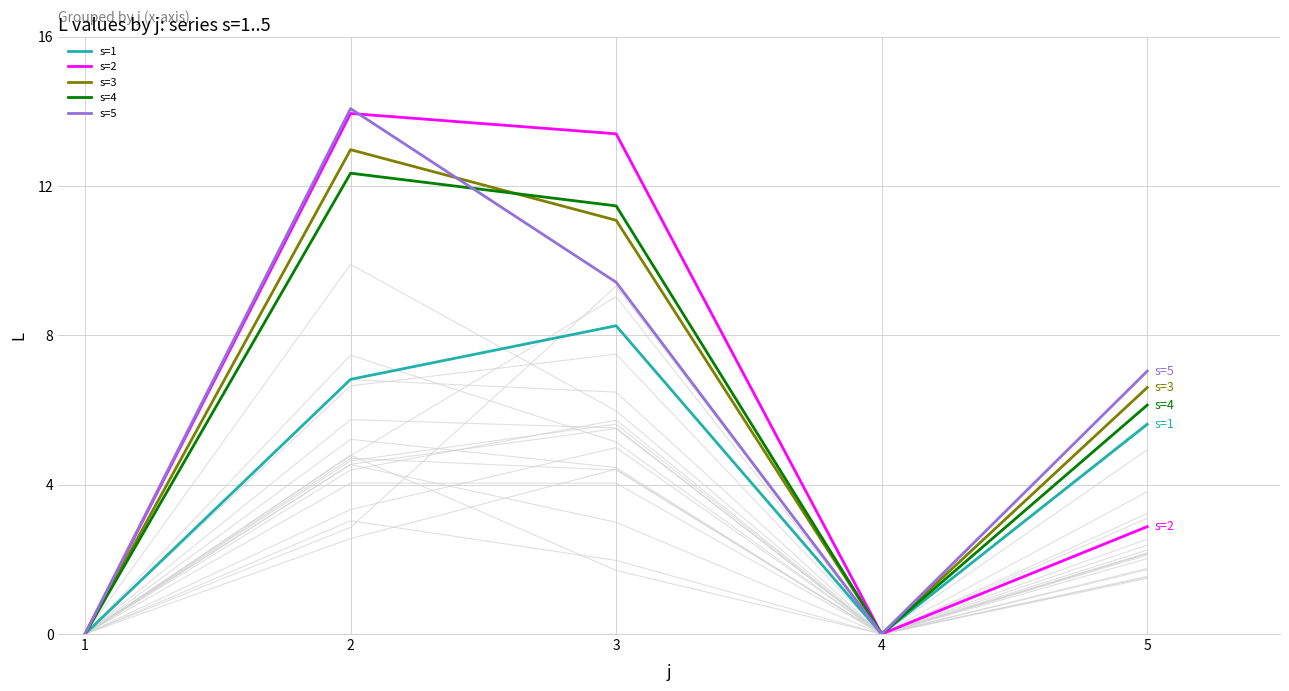

True or false: s=2 has a value of 13.4 at 3.

True